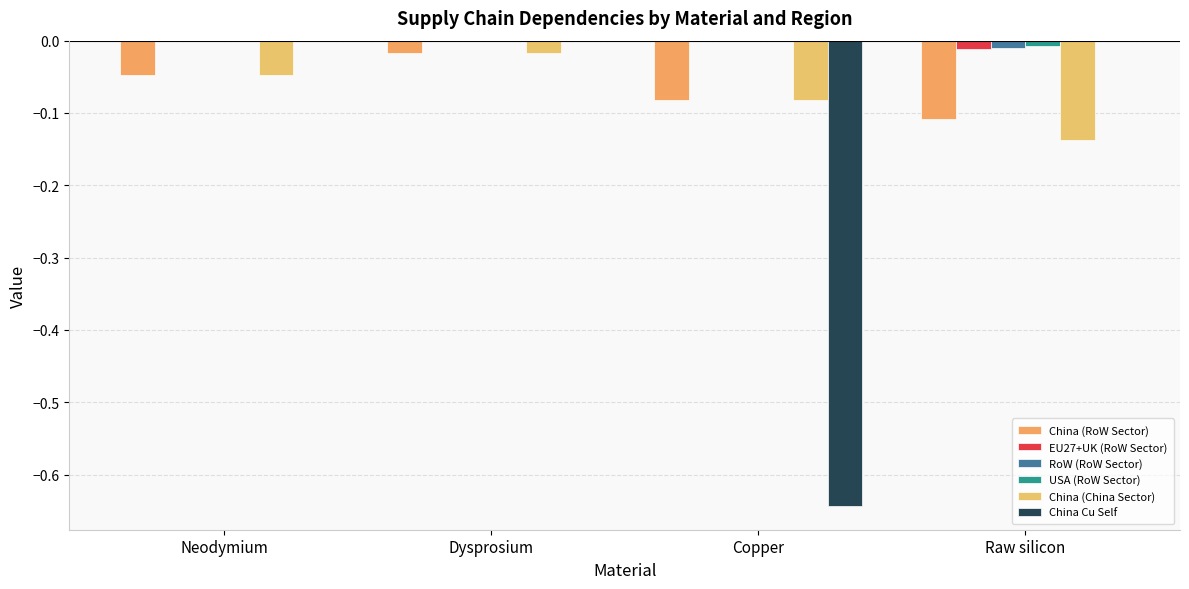

Count the number of data series in this chart.

6